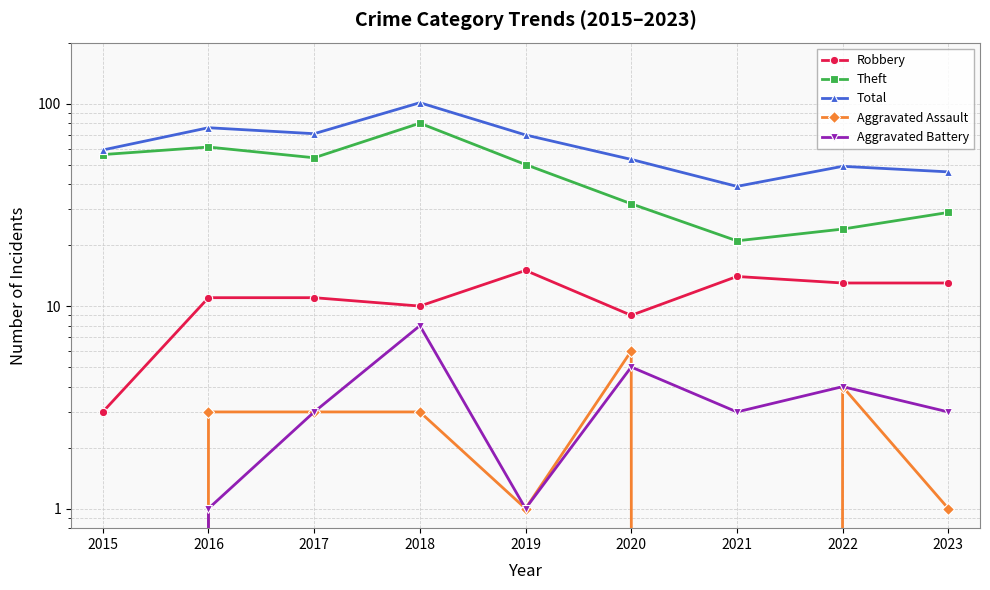

Which category has the highest value across all series?

2018